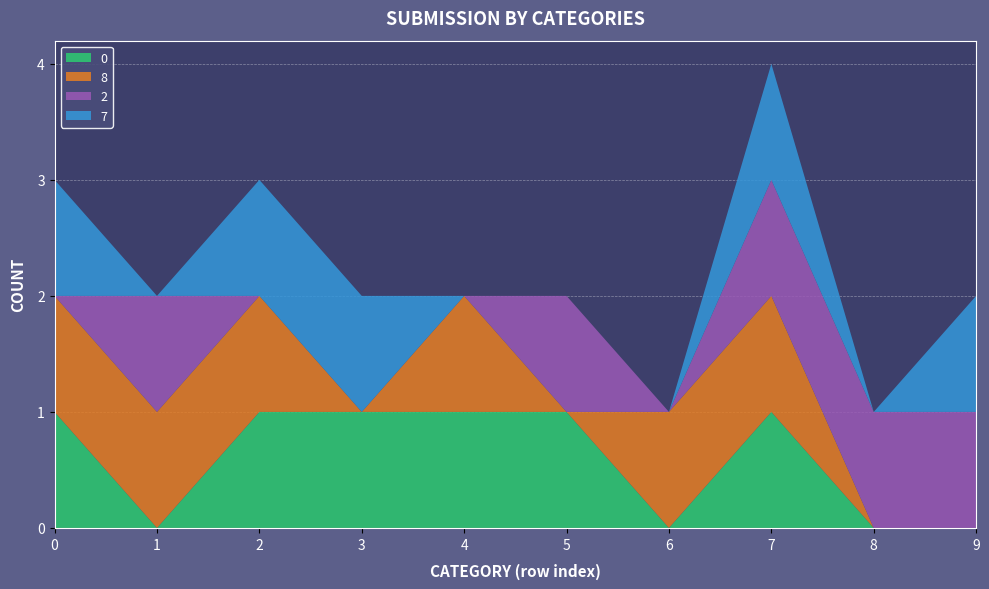

Reading right to left, list all the values displayed in this chart.

0: 9=0	8=0	7=1	6=0	5=1	4=1	3=1	2=1	1=0	0=1
8: 9=0	8=0	7=1	6=1	5=0	4=1	3=0	2=1	1=1	0=1
2: 9=1	8=1	7=1	6=0	5=1	4=0	3=0	2=0	1=1	0=0
7: 9=1	8=0	7=1	6=0	5=0	4=0	3=1	2=1	1=0	0=1